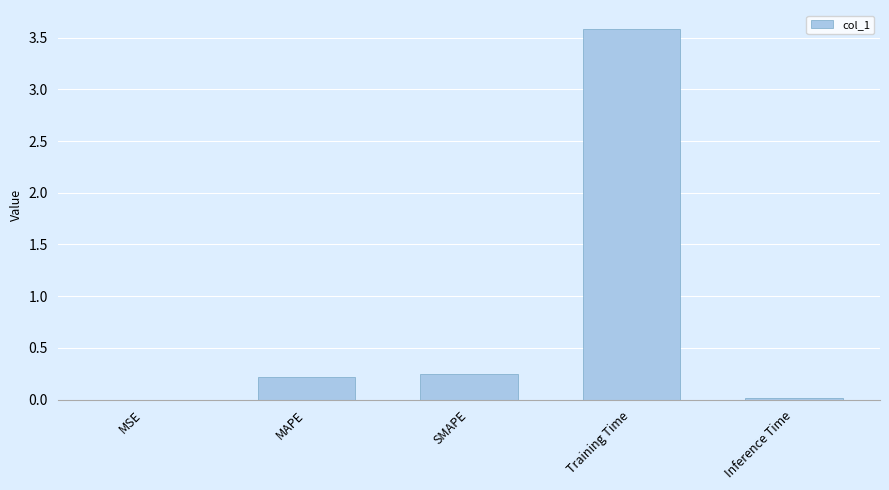

What is the approximate value at Training Time?

3.6